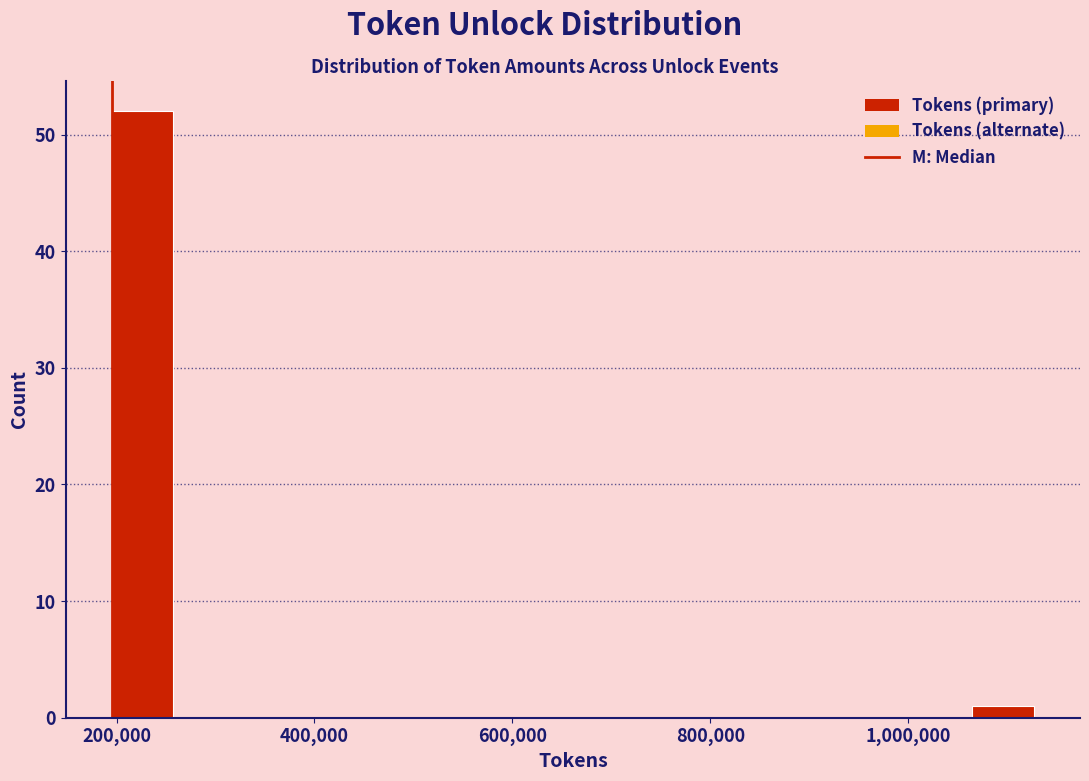

Around what value on the x-axis is the tallest bar? Give the approximate position of its centre, as read against the axis.

220000